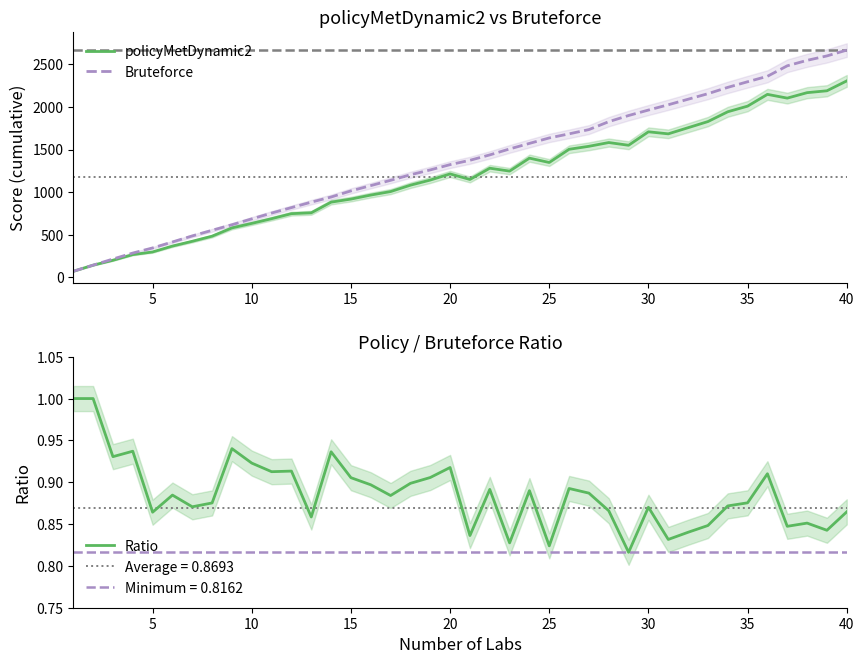

Which series has the largest total across all categories?

Bruteforce